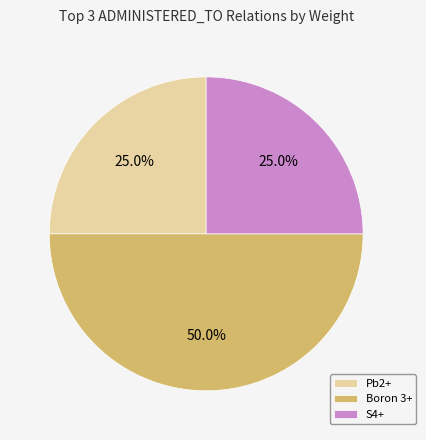

What is the largest slice in the pie chart?

Boron 3+